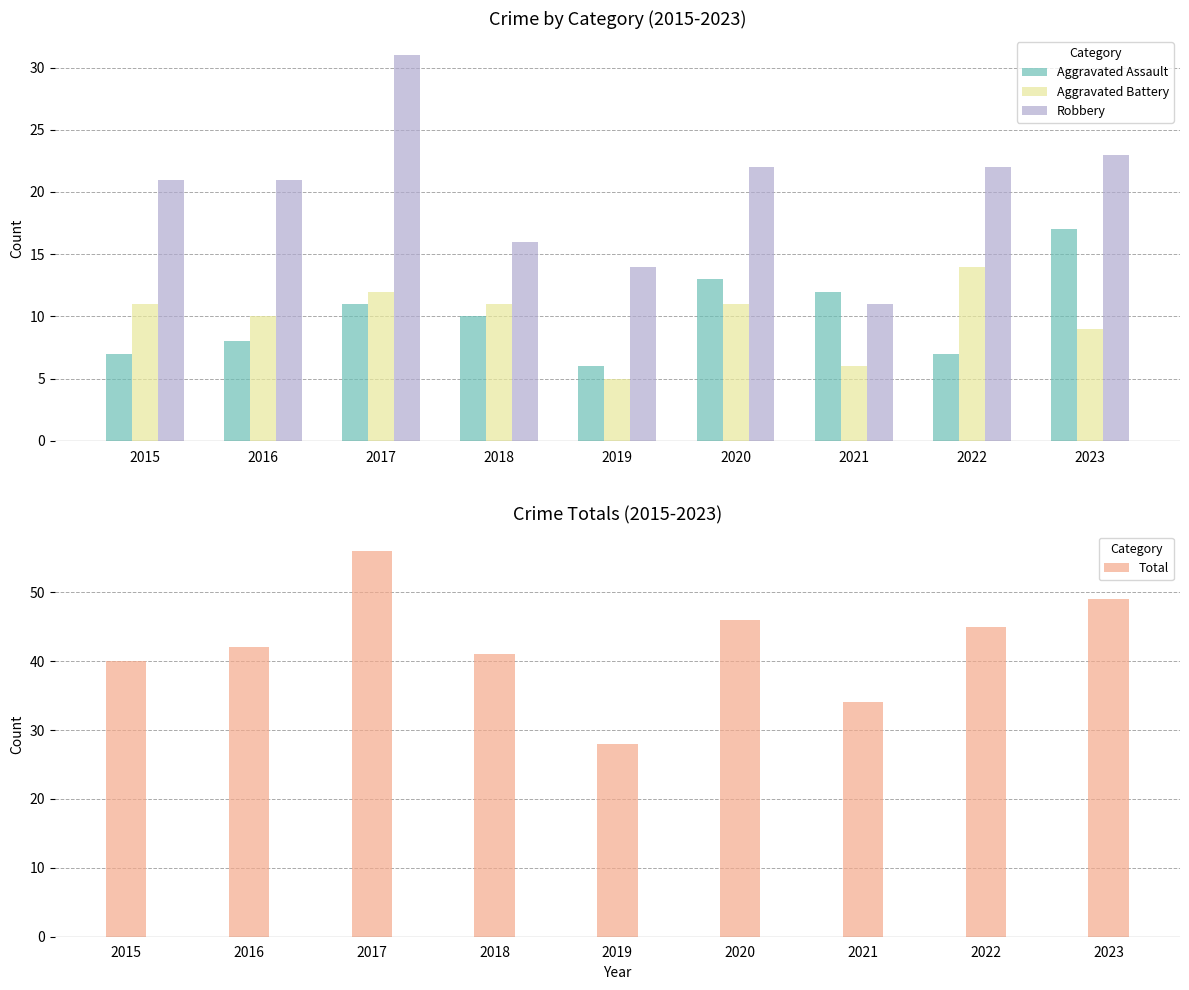

List the labels in order of Robbery value, smallest first.

2021, 2019, 2018, 2015, 2016, 2020, 2022, 2023, 2017